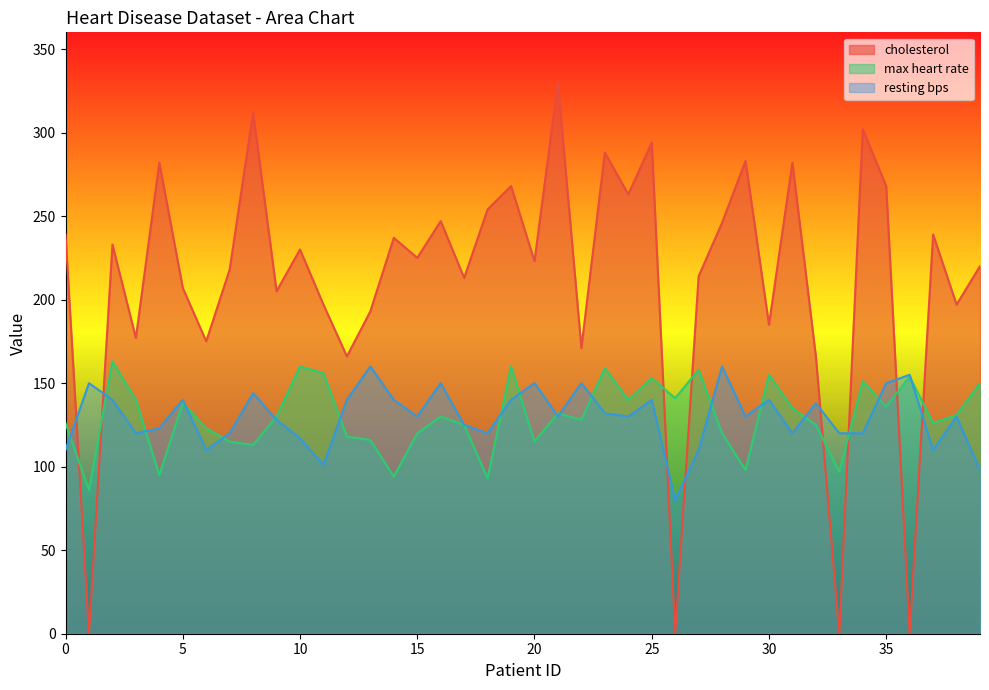

Rank the categories by cholesterol value from lowest to highest.

1, 26, 33, 36, 12, 32, 22, 6, 3, 30, 13, 11, 38, 9, 5, 17, 27, 7, 39, 20, 15, 10, 2, 14, 0, 37, 28, 16, 18, 24, 19, 35, 4, 31, 29, 23, 25, 34, 8, 21